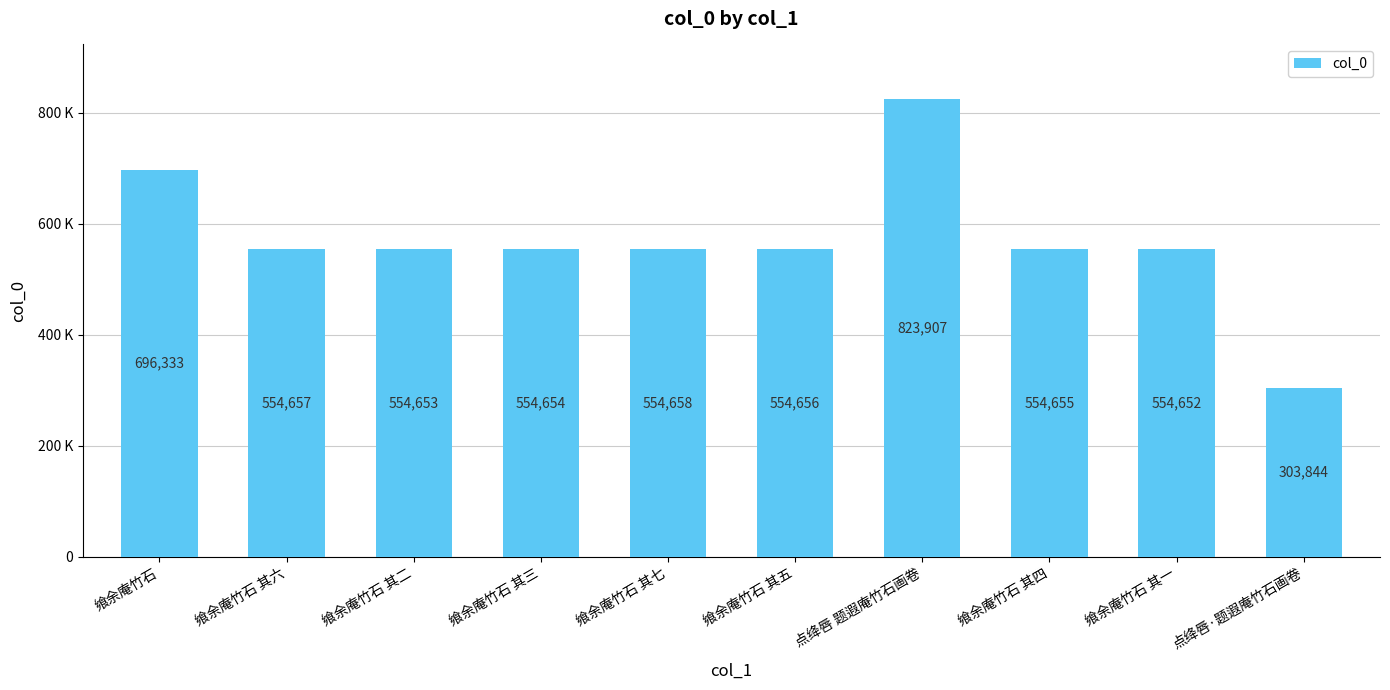

What position from the right is 飨余庵竹石 其五?

5